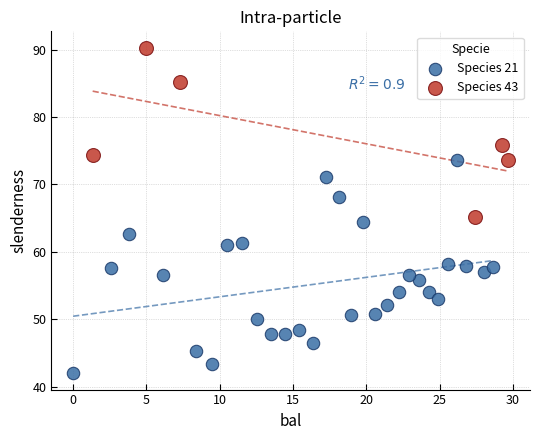

Which series reaches the minimum Y coordinate?

Species 21